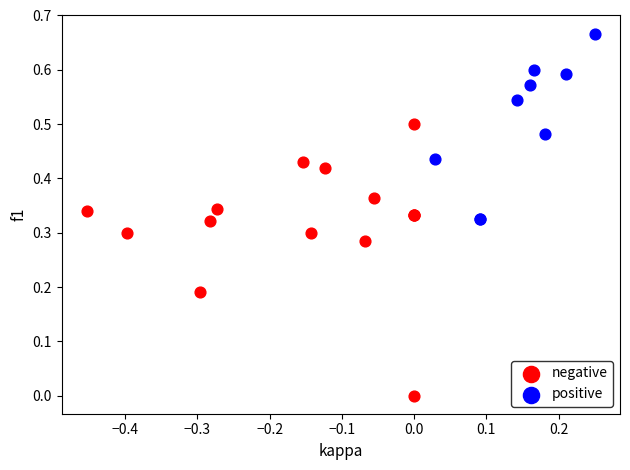

Which series has the largest Y range (max minus min)?

negative